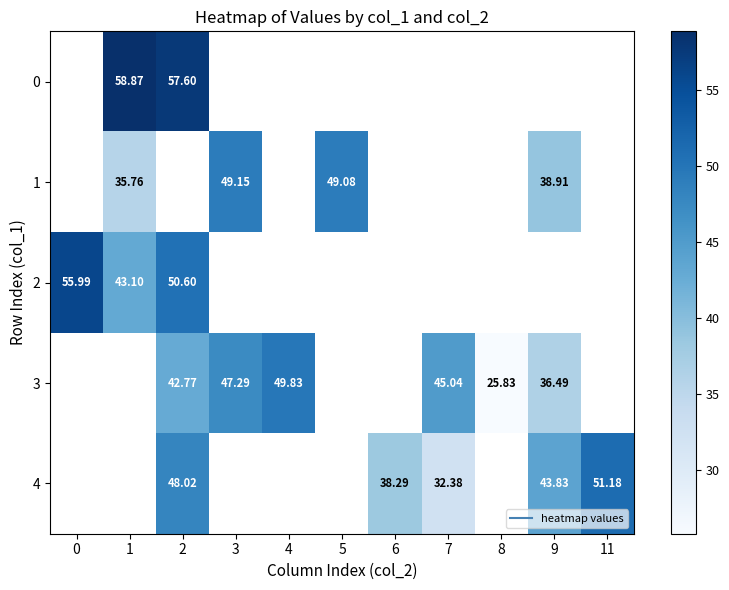

How many data points in 4 are less than 48?

3